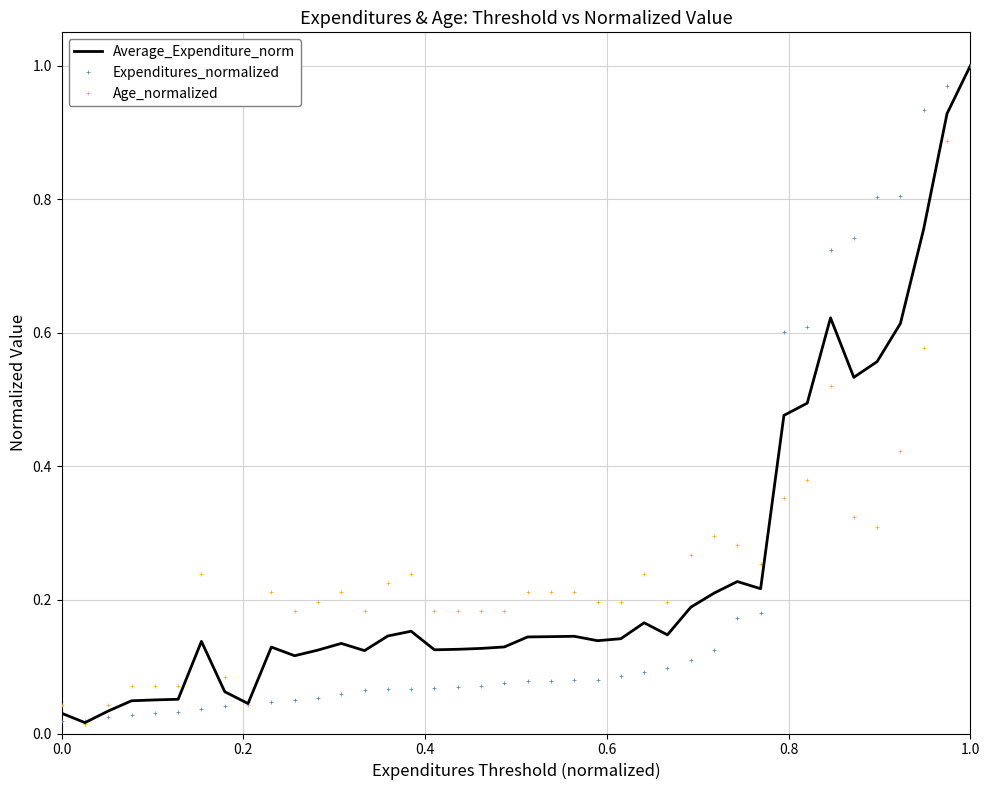

What are all the series names shown in the legend?

Average_Expenditure_norm, Expenditures_normalized, Age_normalized